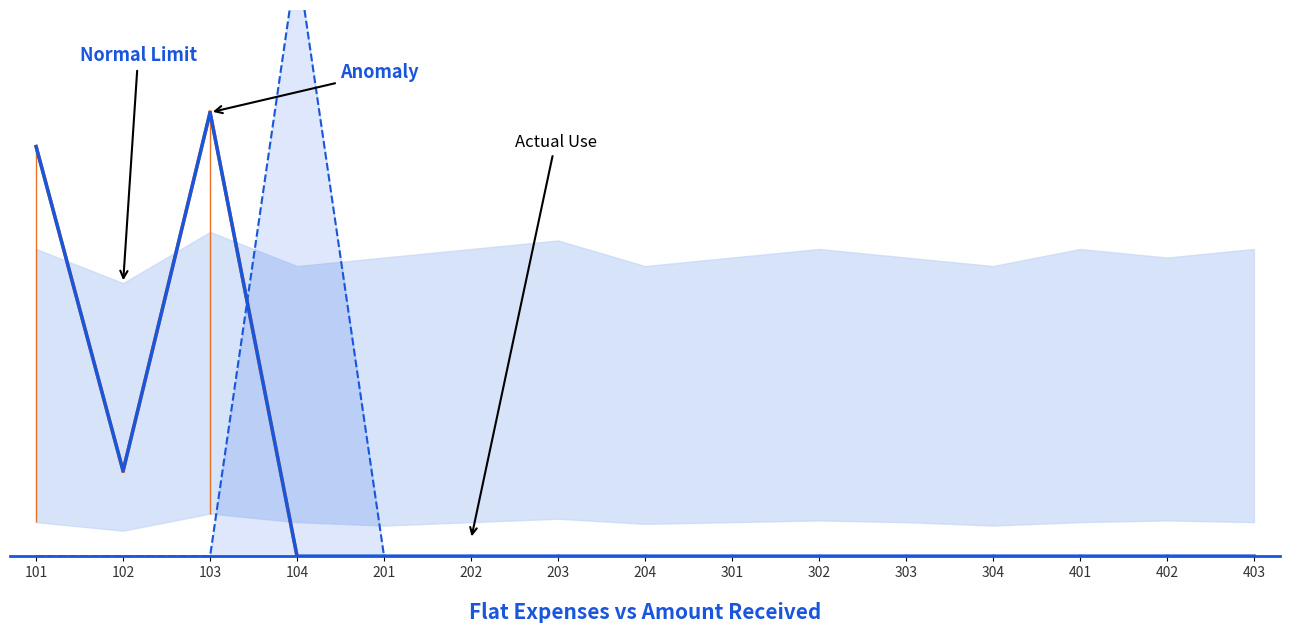

Which category has the highest value across all series?

103